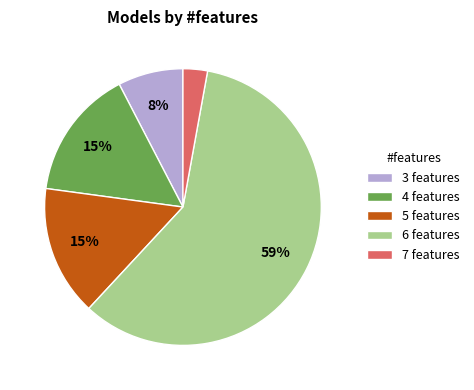

Is there any slice that represents more than half of the pie?

Yes